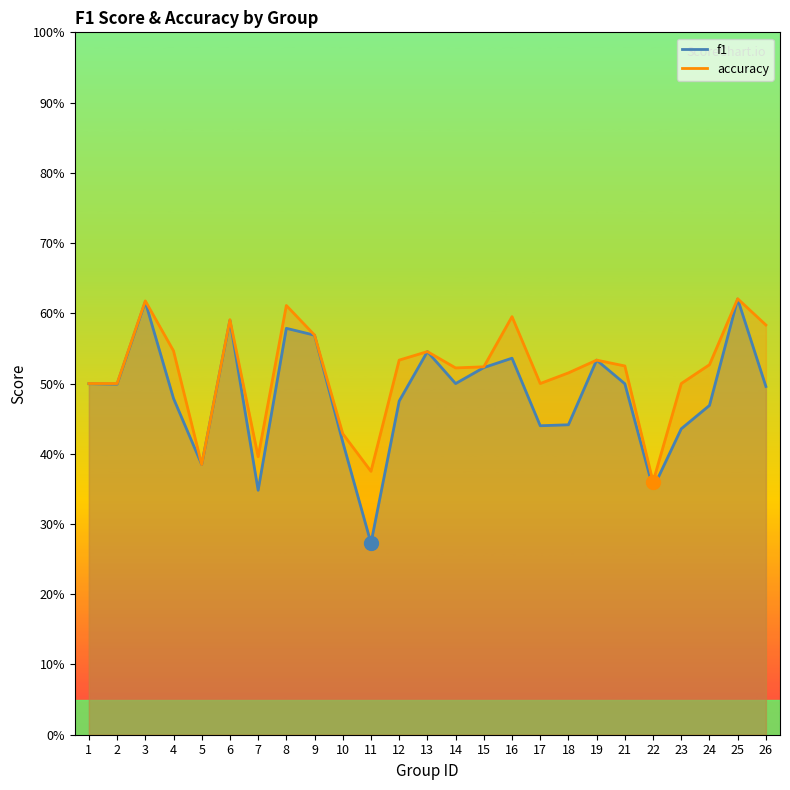

What is the maximum value shown in the chart?

0.6